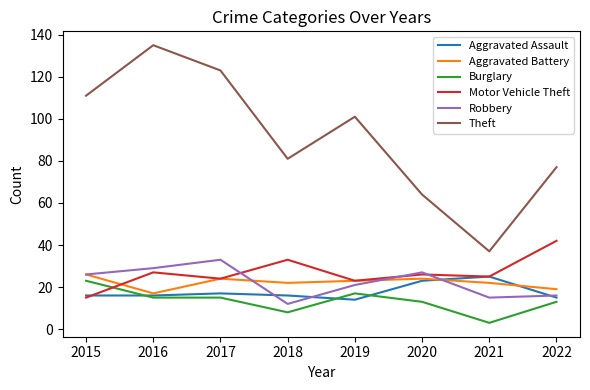

At which category does Robbery reach its first local peak?

2017